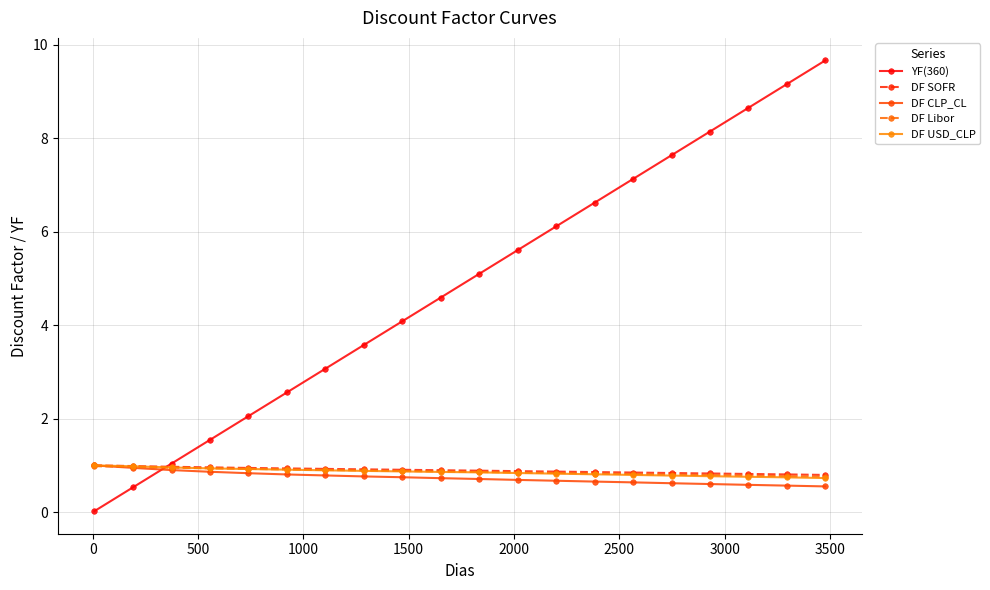

What is the value of the YF(360) point at the 8th from the left?

3.6